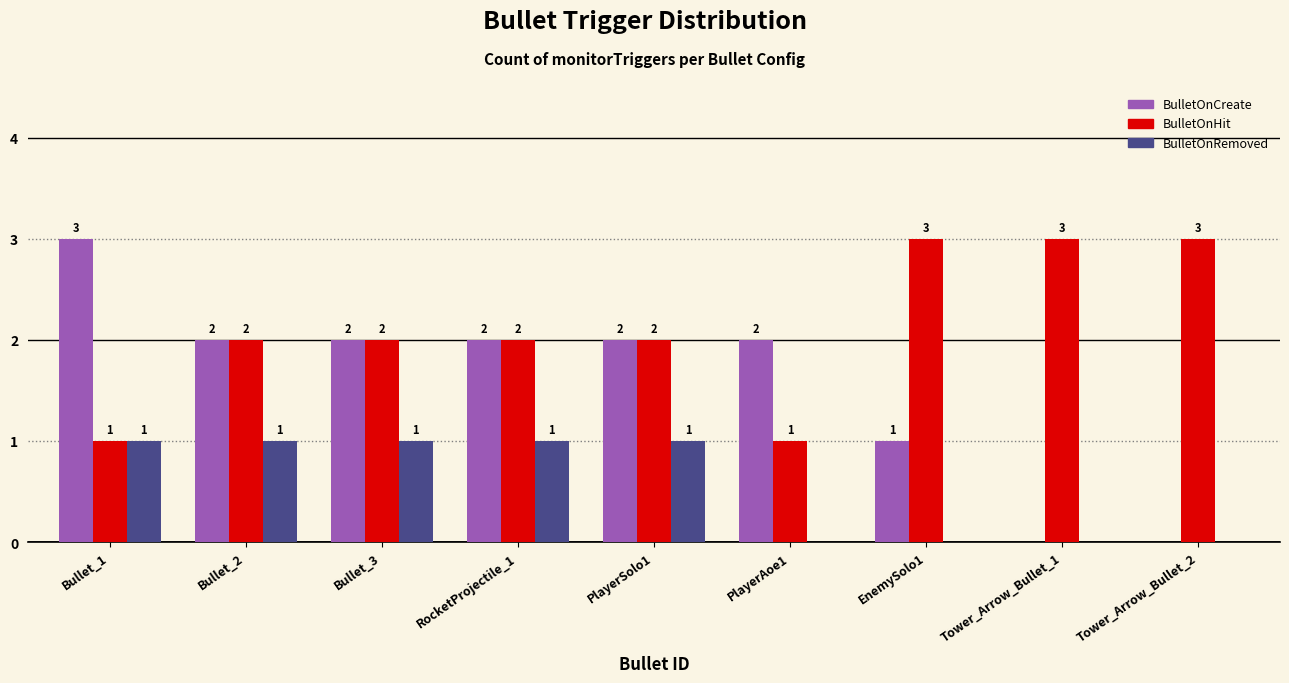

What is the difference between the BulletOnCreate values at RocketProjectile_1 and EnemySolo1?

1